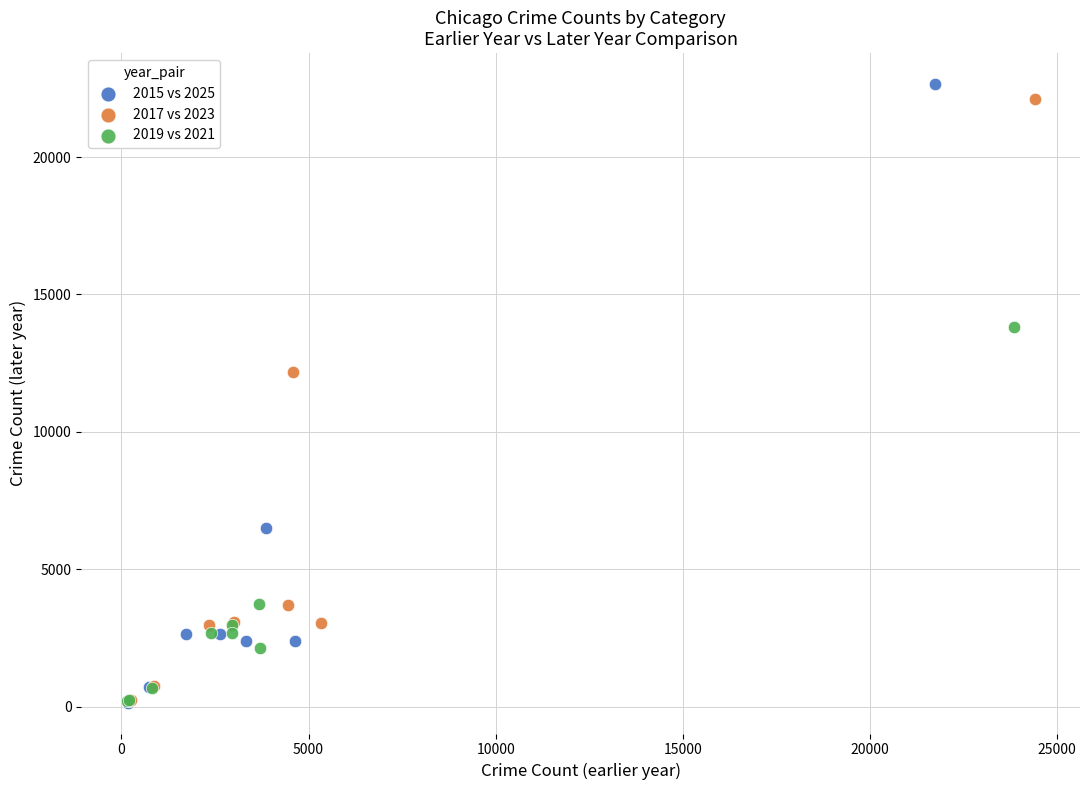

Which series contains the highest Y value?

2015 vs 2025